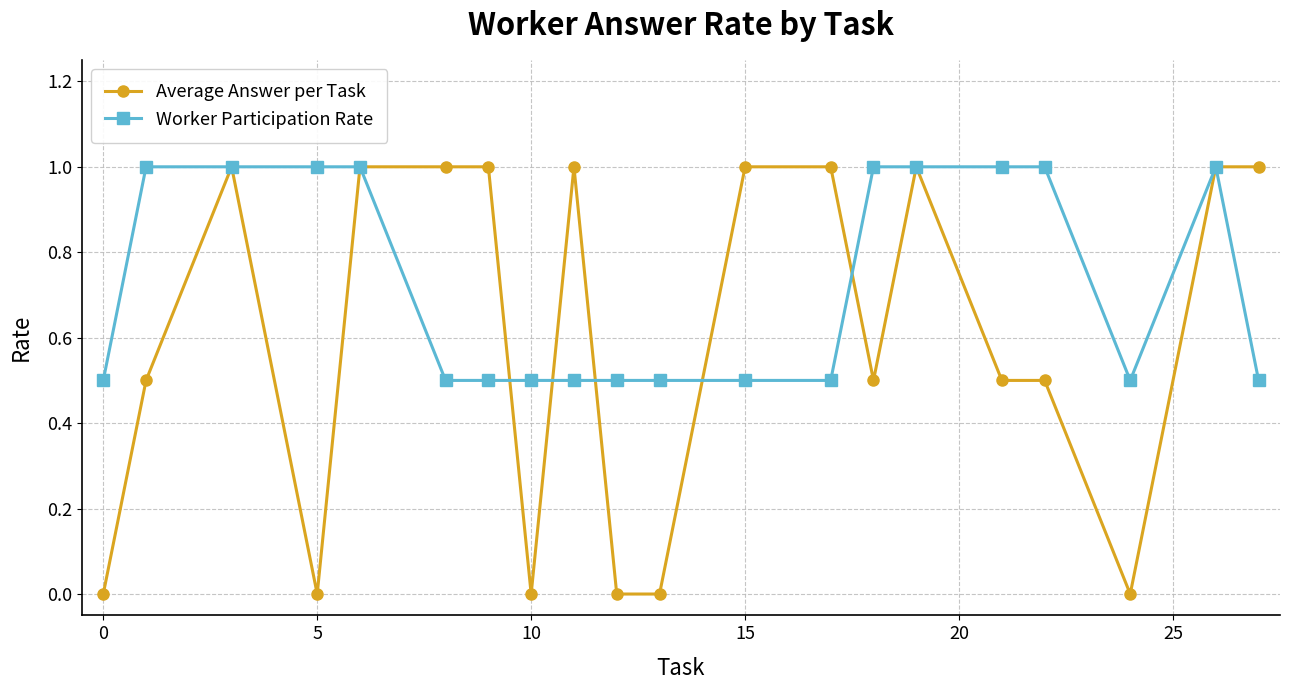

What is the value of the Worker Participation Rate point at the 17th from the left?

1.0